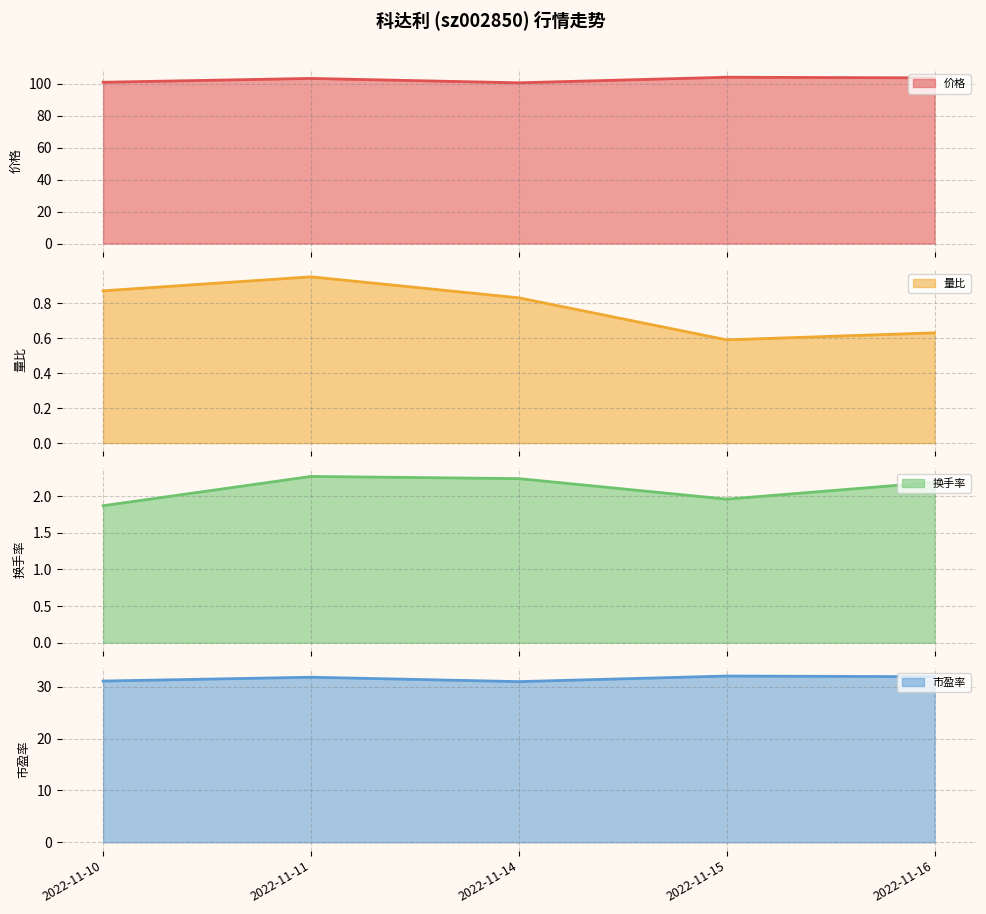

True or false: 市盈率 has a value of 31.9 at 2022-11-16.

True